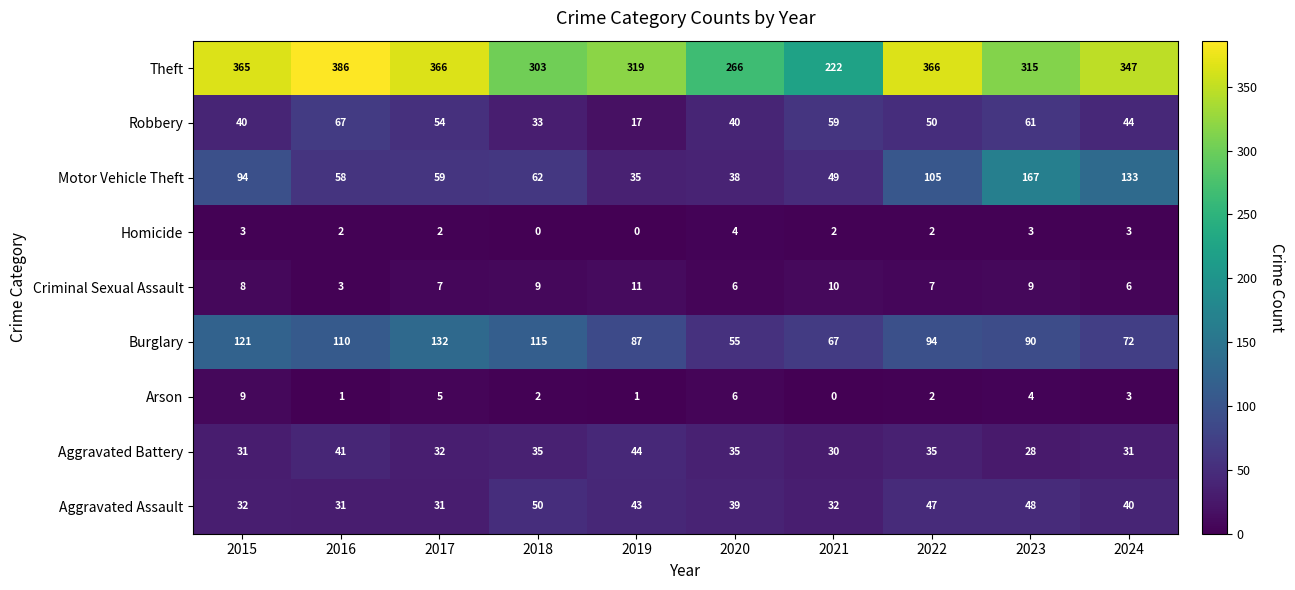

Which series has the largest range (max minus min)?

Theft